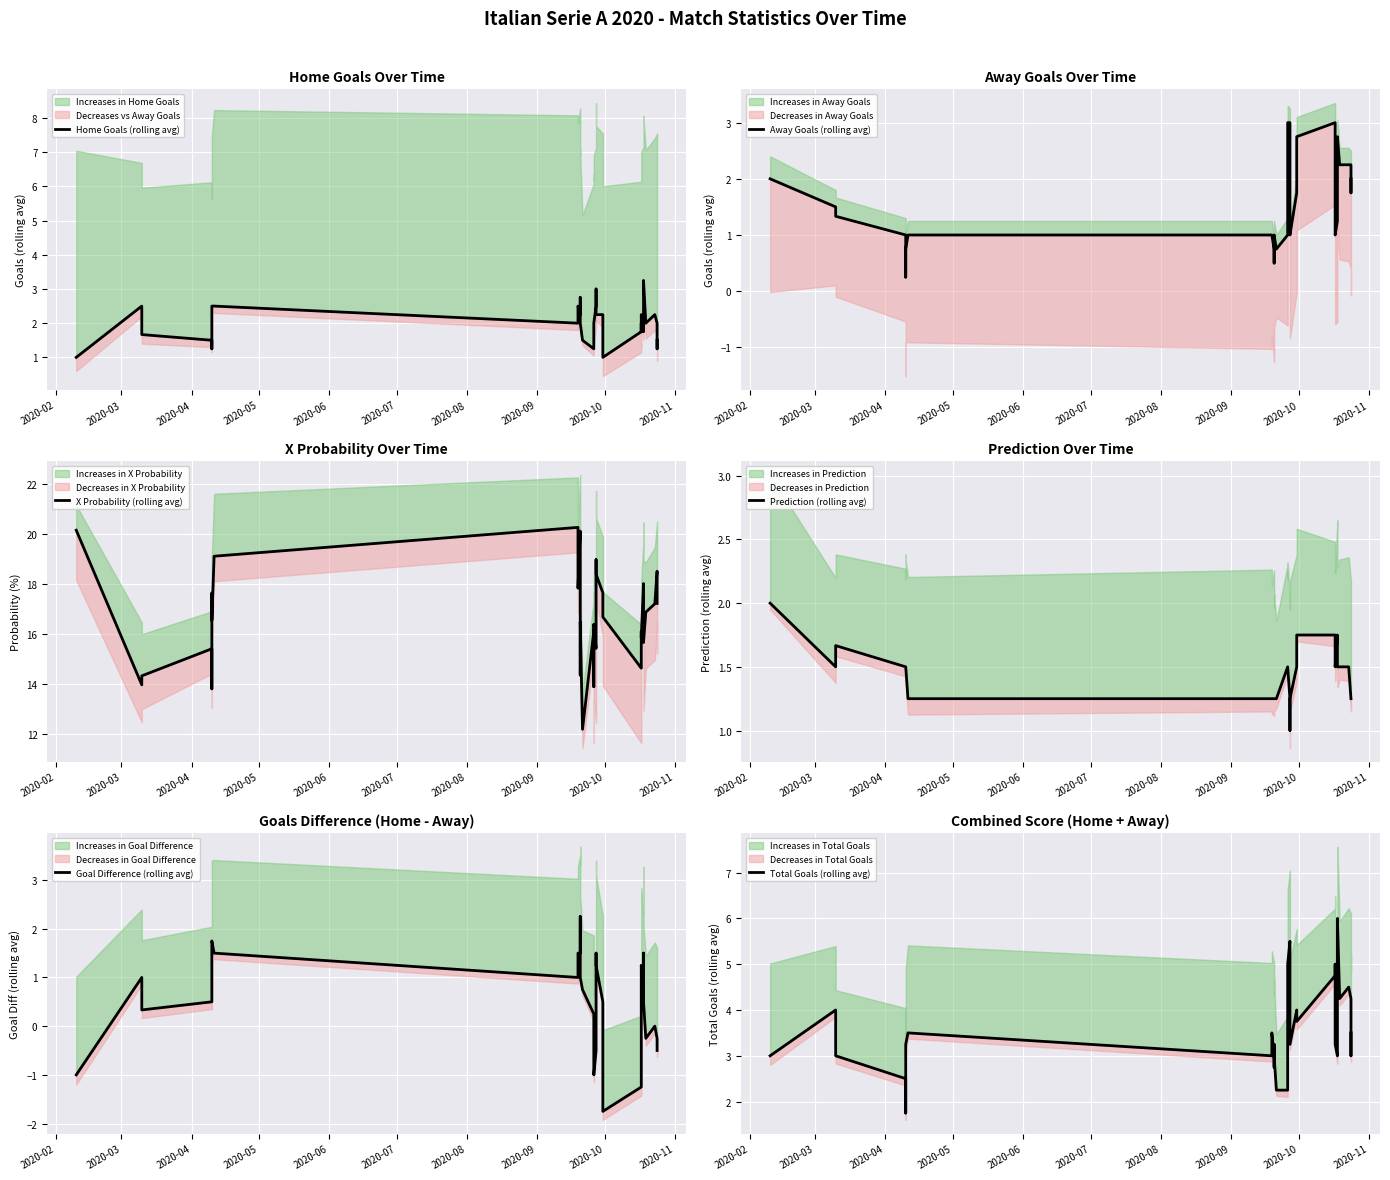

How many interior local peaks does the X Probability (rolling avg) series have?

12